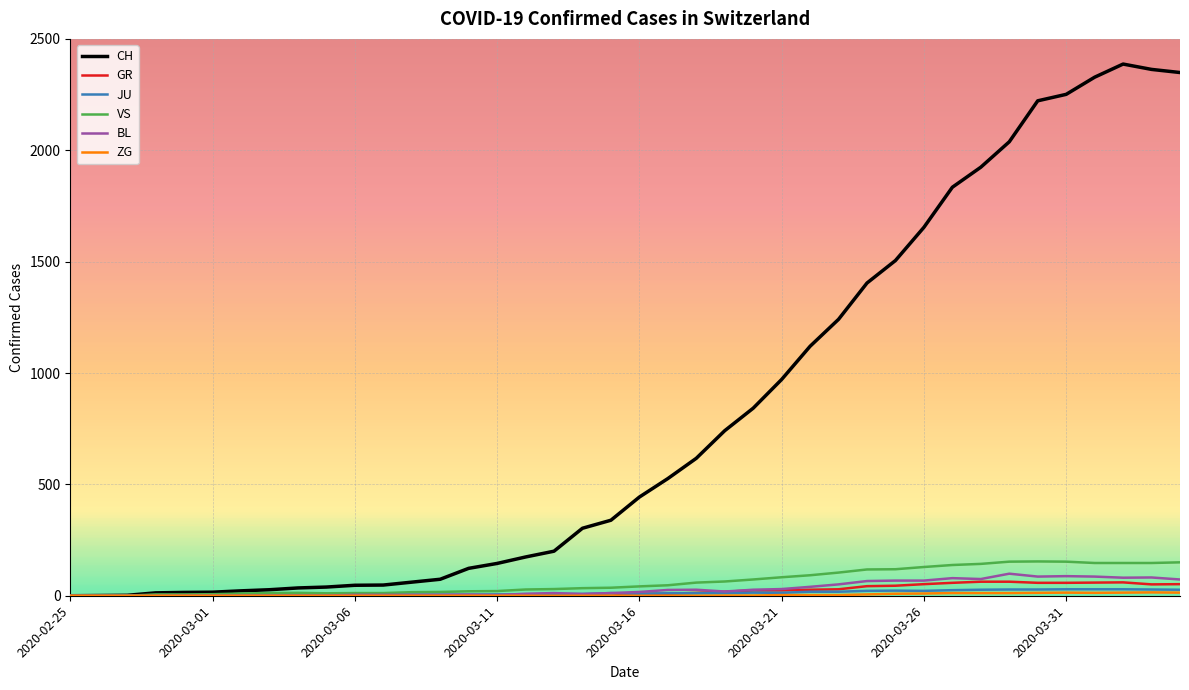

Which series has the largest range (max minus min)?

CH